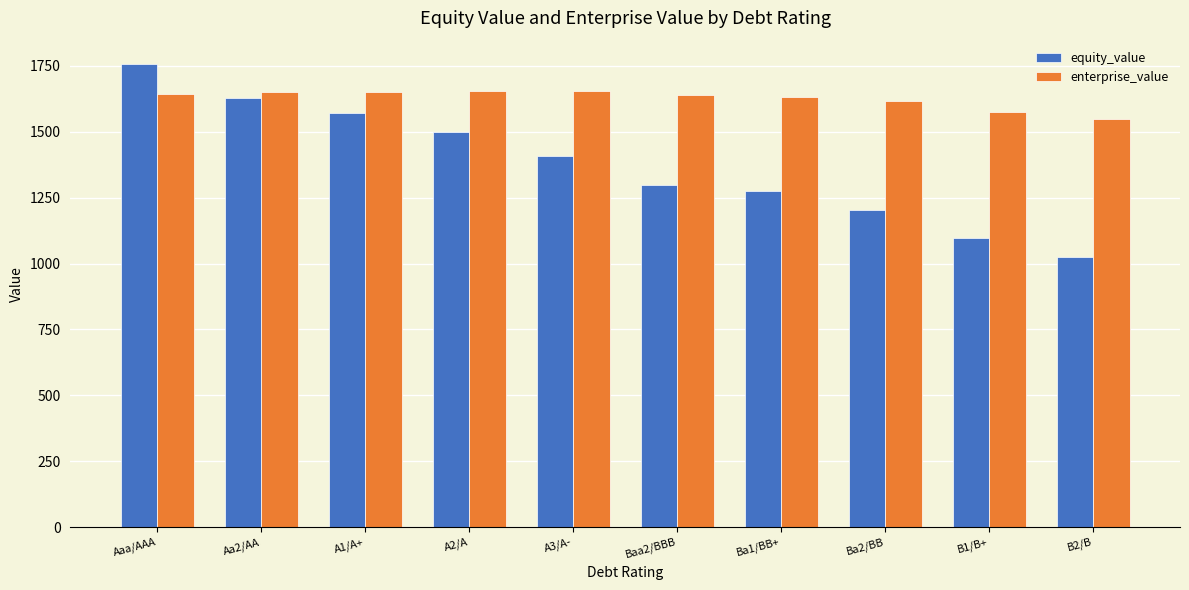

What value does the enterprise_value series have at Aa2/AA?

1652.3